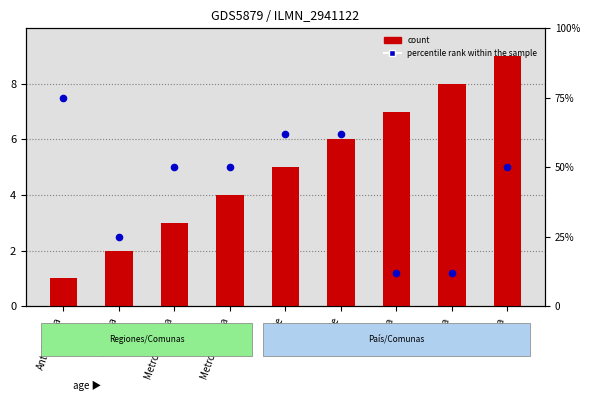

Which series contains the lowest Y value?

count